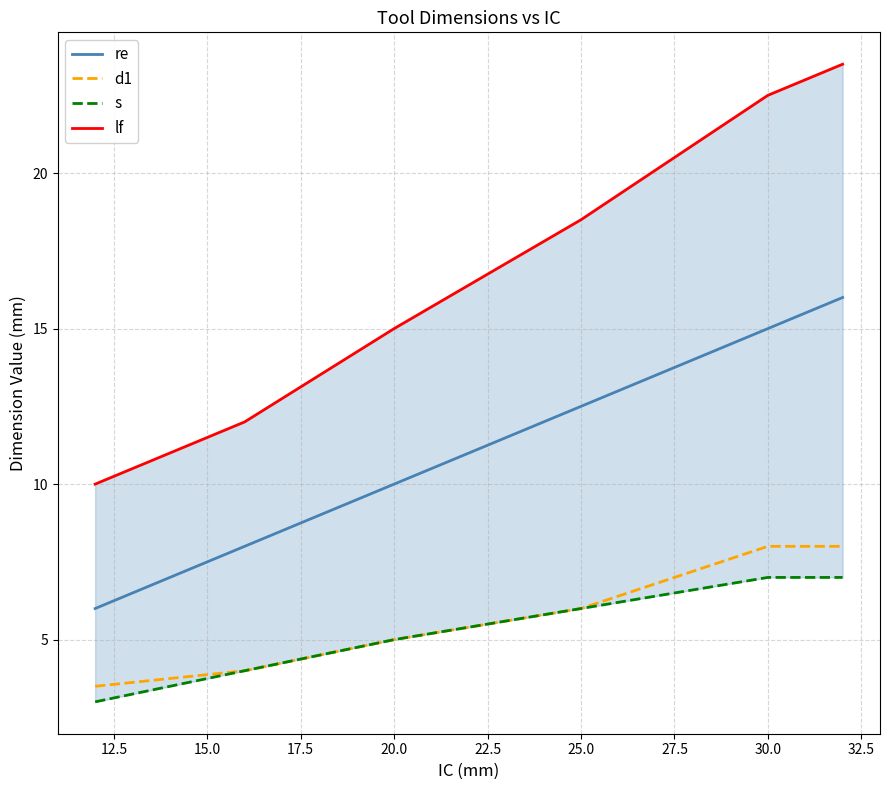

Is it true that re equals 12.5 at 25.0?

True